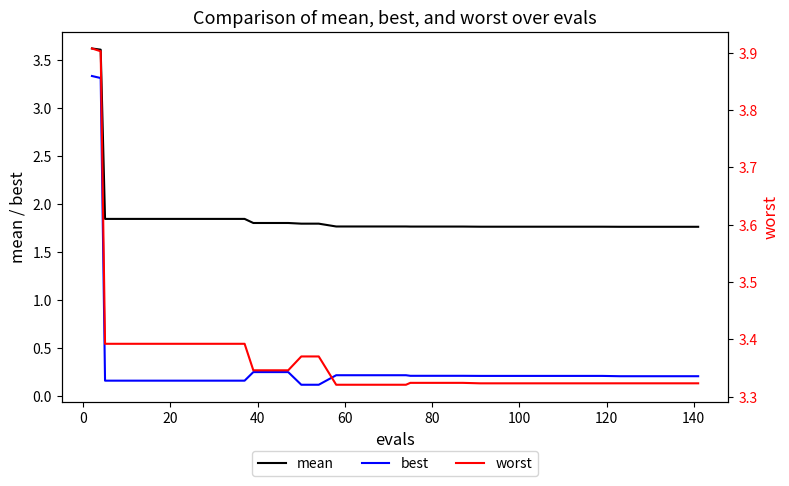

What is the difference between the second highest and minimum values in the mean series?

1.8